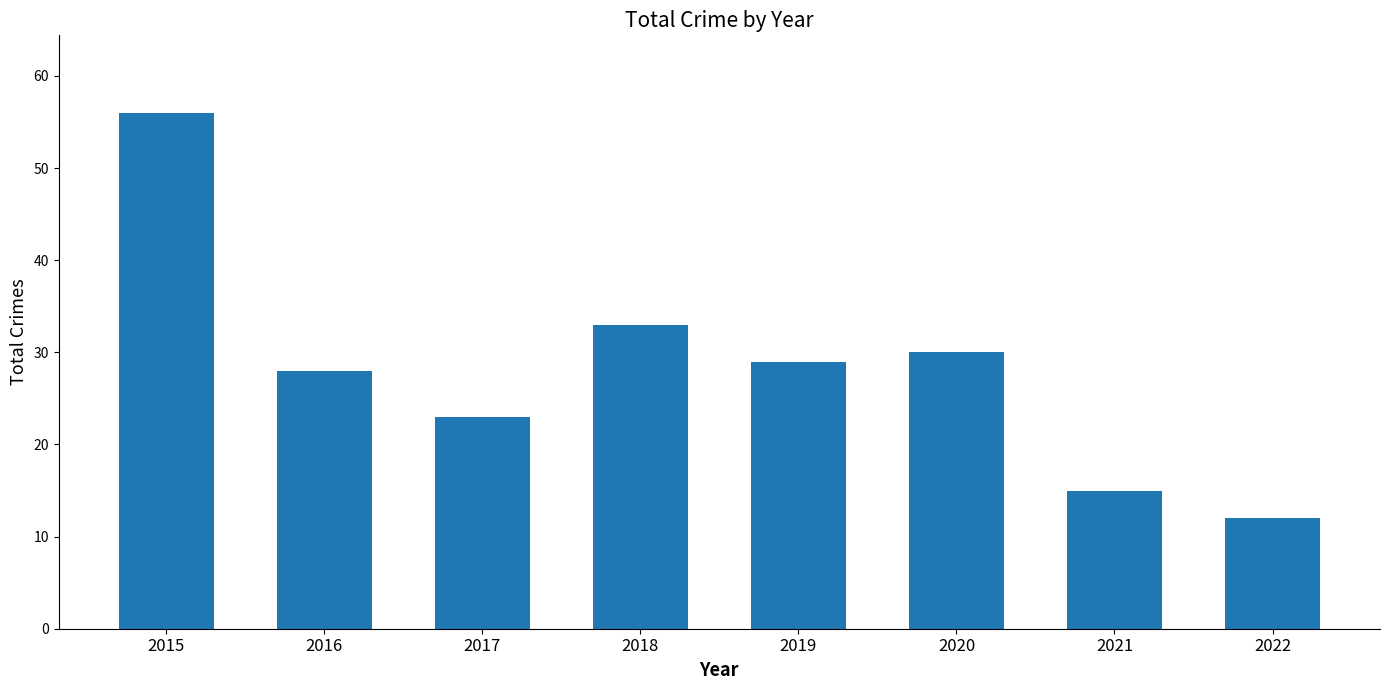

The chart shows a value of 28 at 2016. True or false?

True